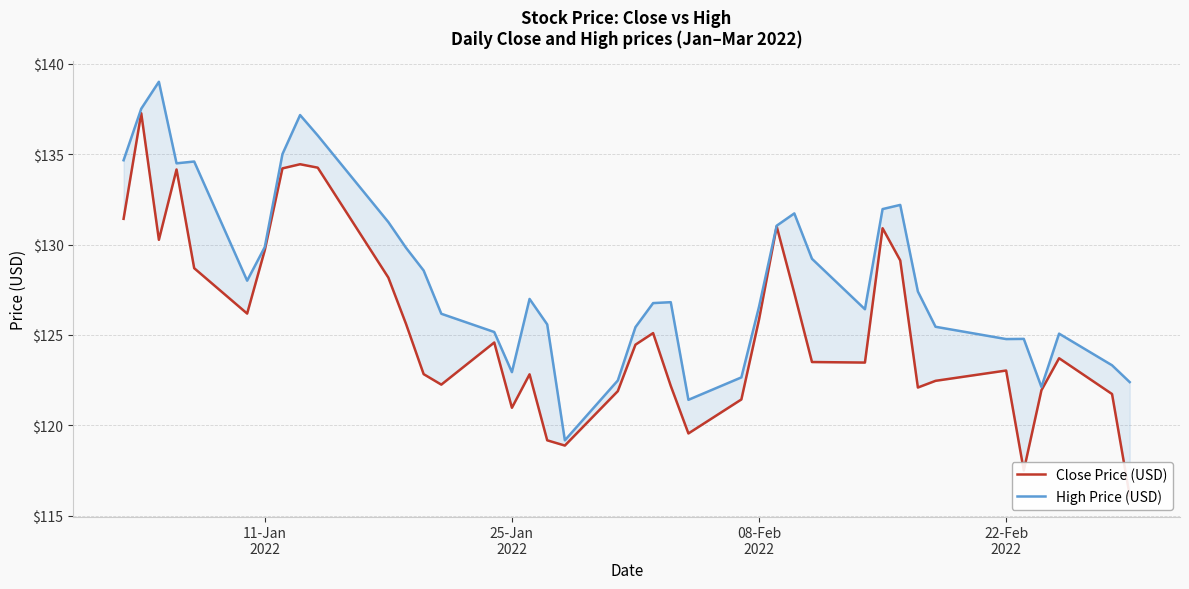

How many data points in High Price (USD) are above 126?

25